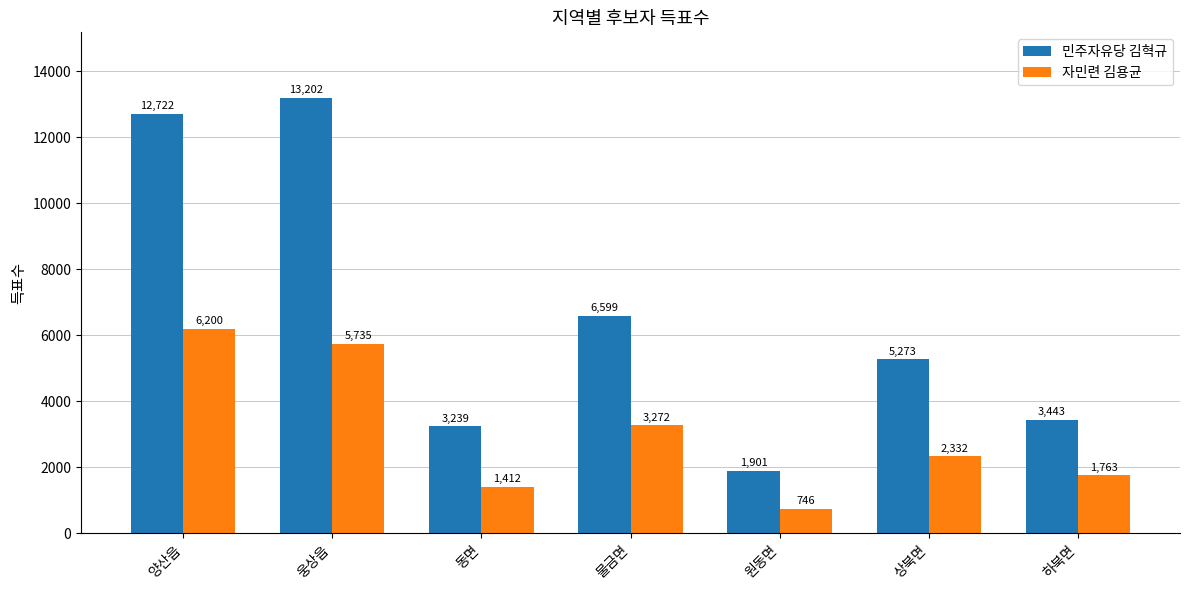

What is the label of the 6th bar from the right?

웅상읍